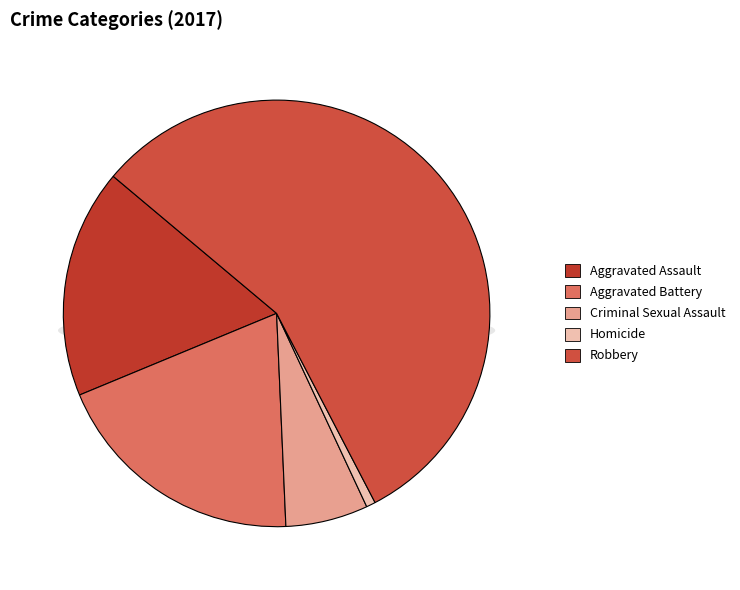

To the nearest percent, what is the average slice percentage?

20%